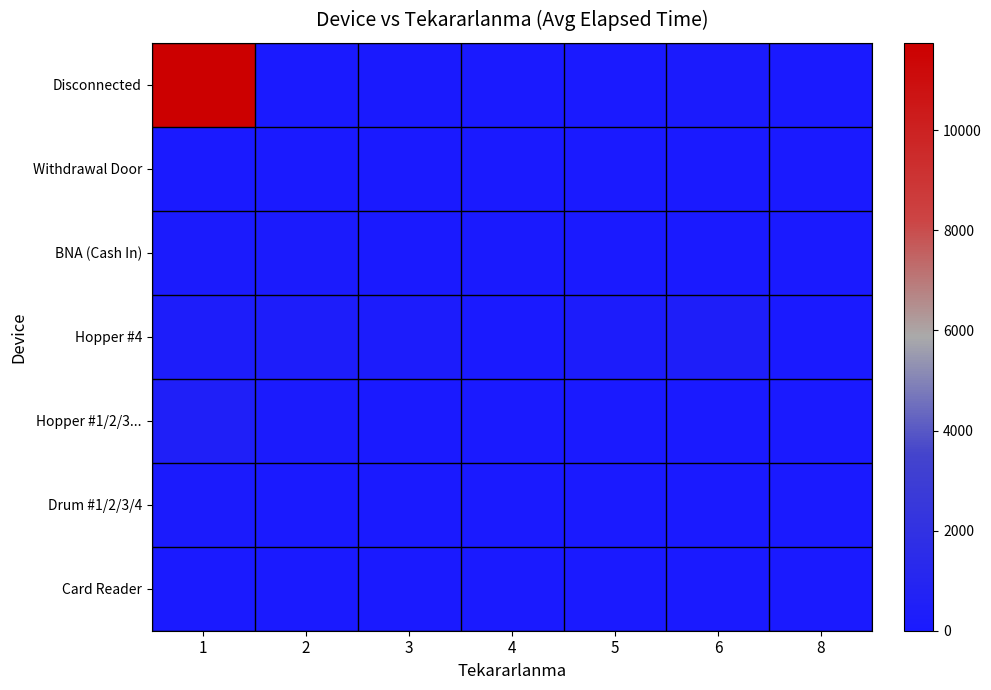

Which series has the widest spread of values?

Disconnected